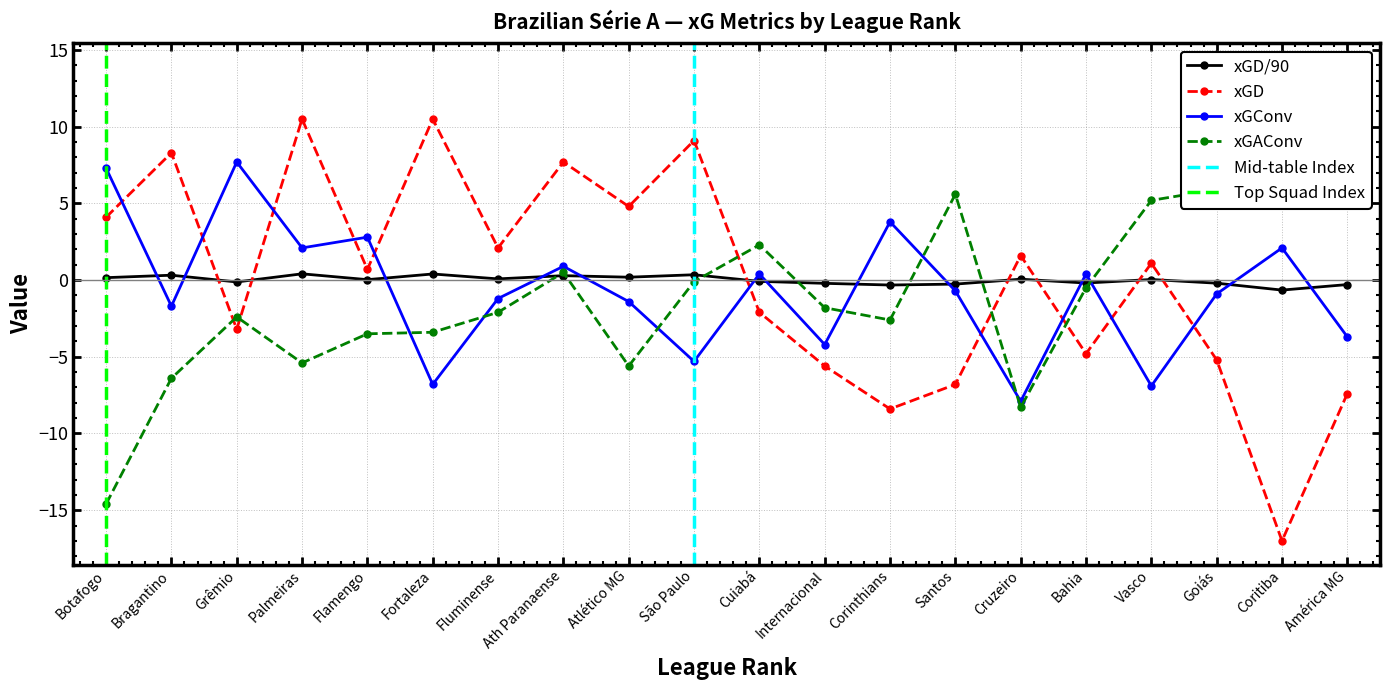

What is the lowest value of the xGD series?

-17.0